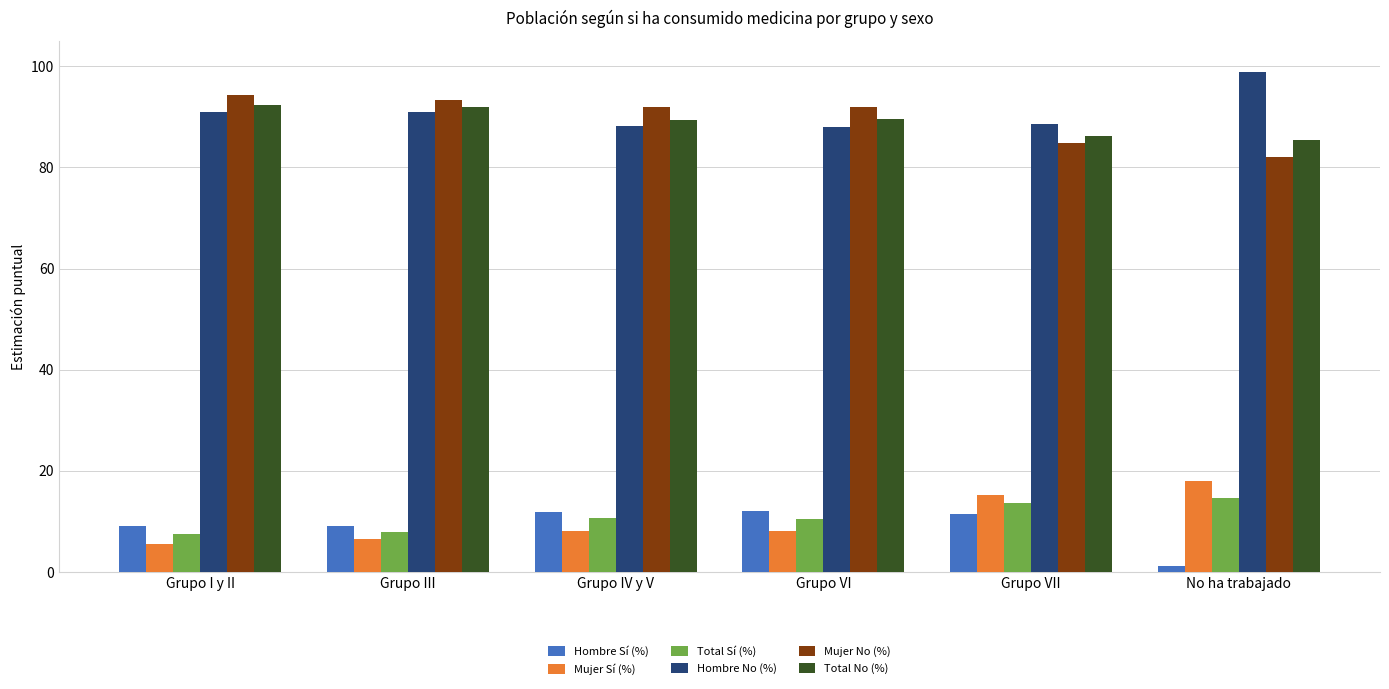

The value of Total No (%) at Grupo I y II is 142.8. True or false?

False